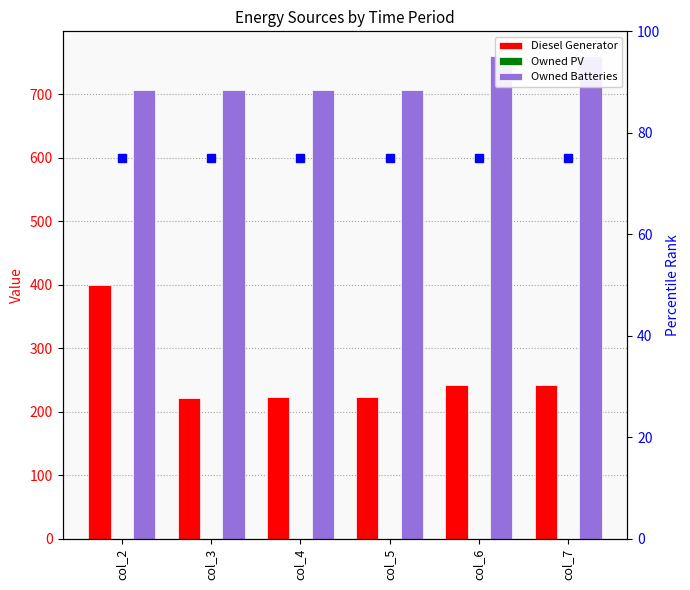

What is the highest value of the Diesel Generator series?

400.0